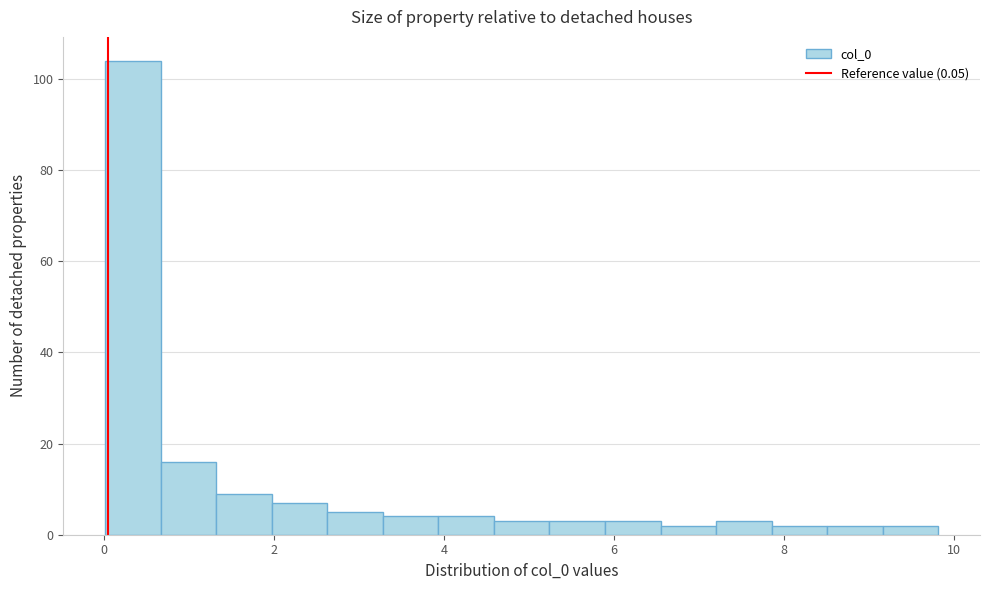

Around what value on the x-axis is the tallest bar? Give the approximate position of its centre, as read against the axis.

0.4